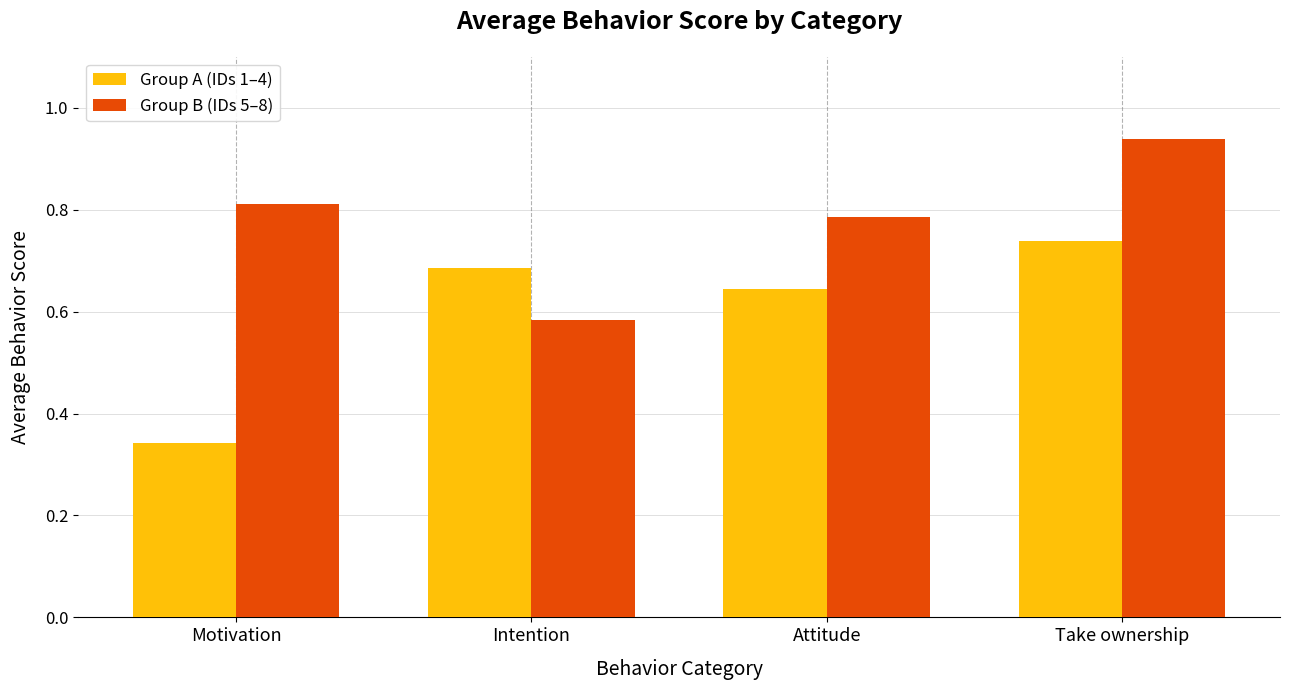

Count the Group B (IDs 5–8) values in the range 0 to 1.

4